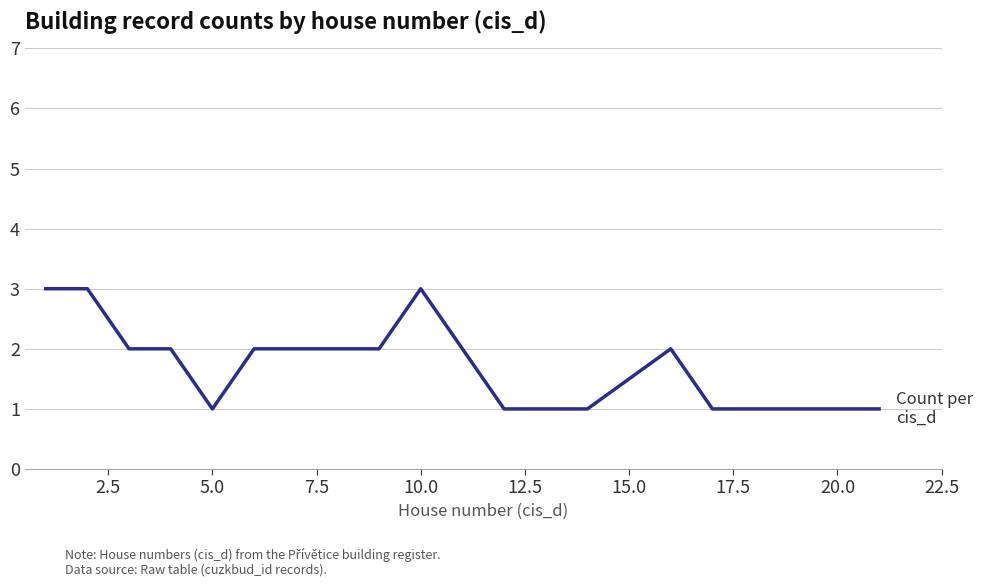

What is the maximum value shown in the chart?

3